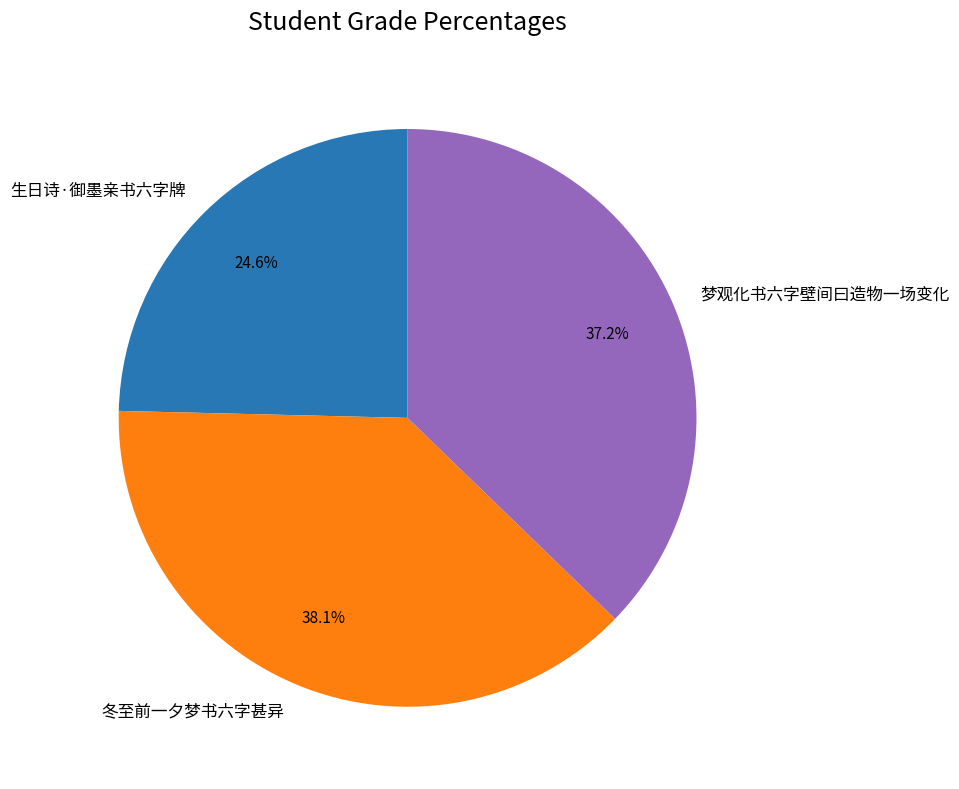

To the nearest percent, what portion does 生日诗·御墨亲书六字牌 represent?

25%